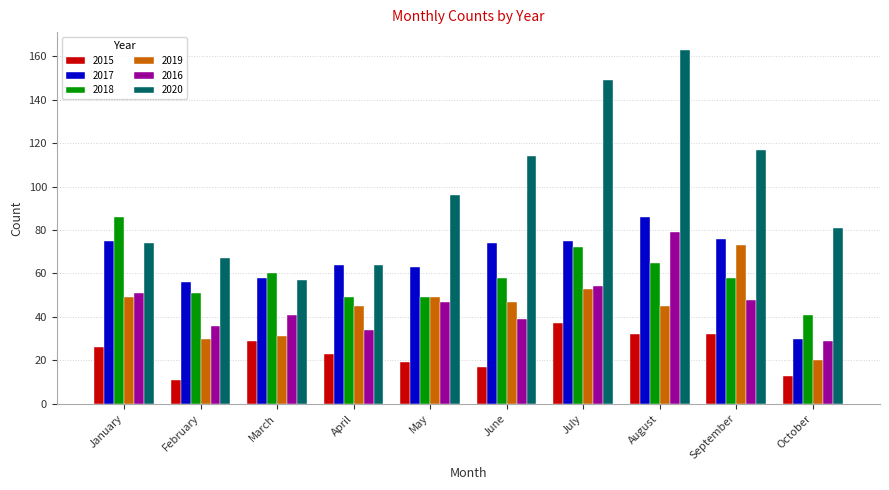

Which series has the largest range (max minus min)?

2020